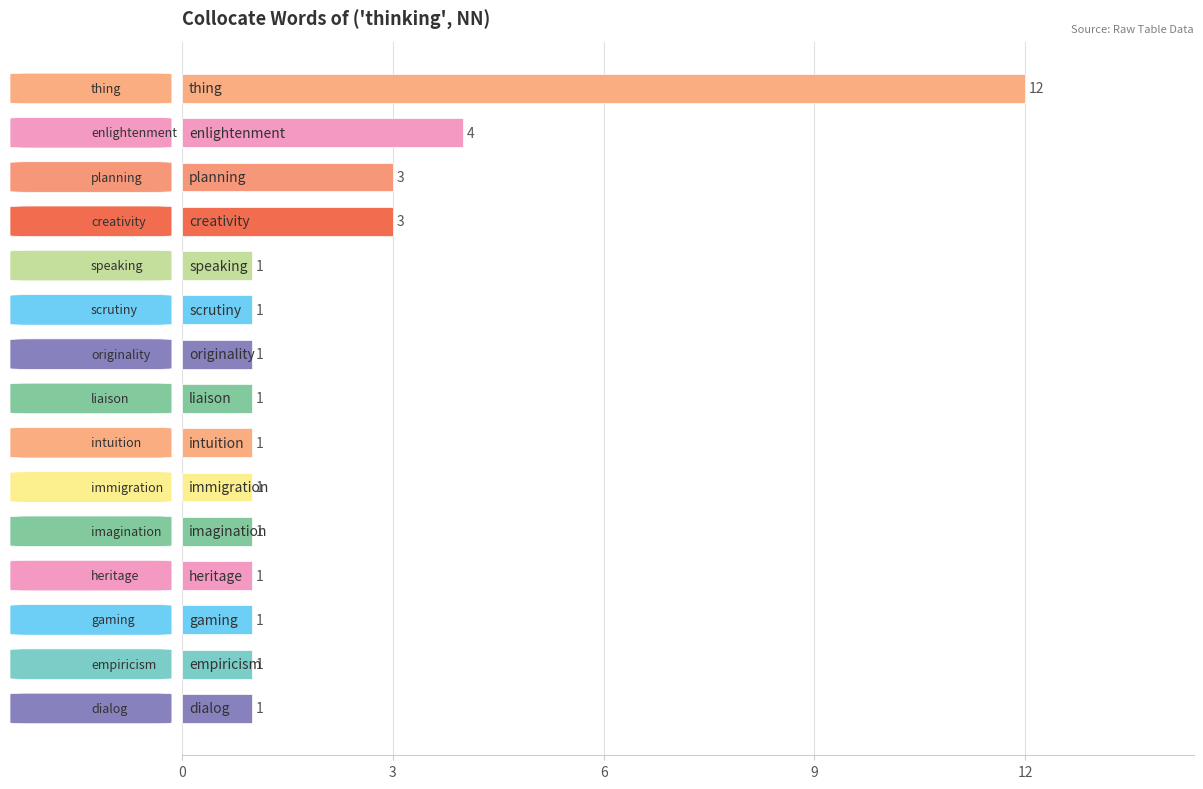

What is the value of the 7th bar from the top?

1